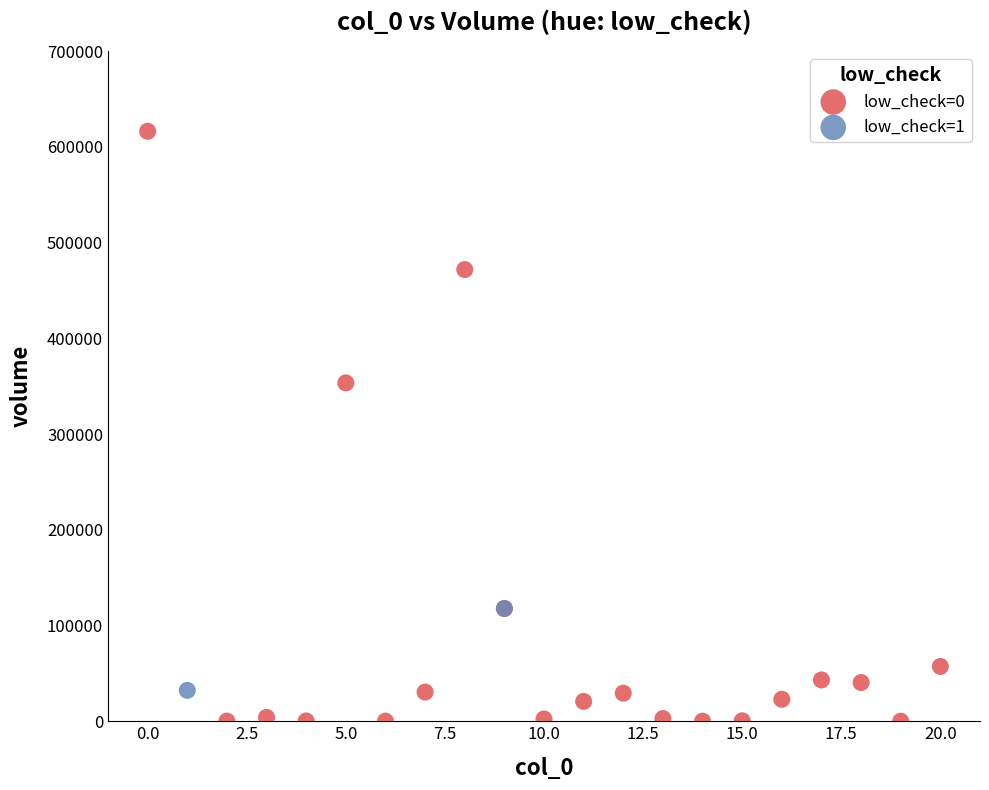

What are all the series names shown in the legend?

low_check=0, low_check=1